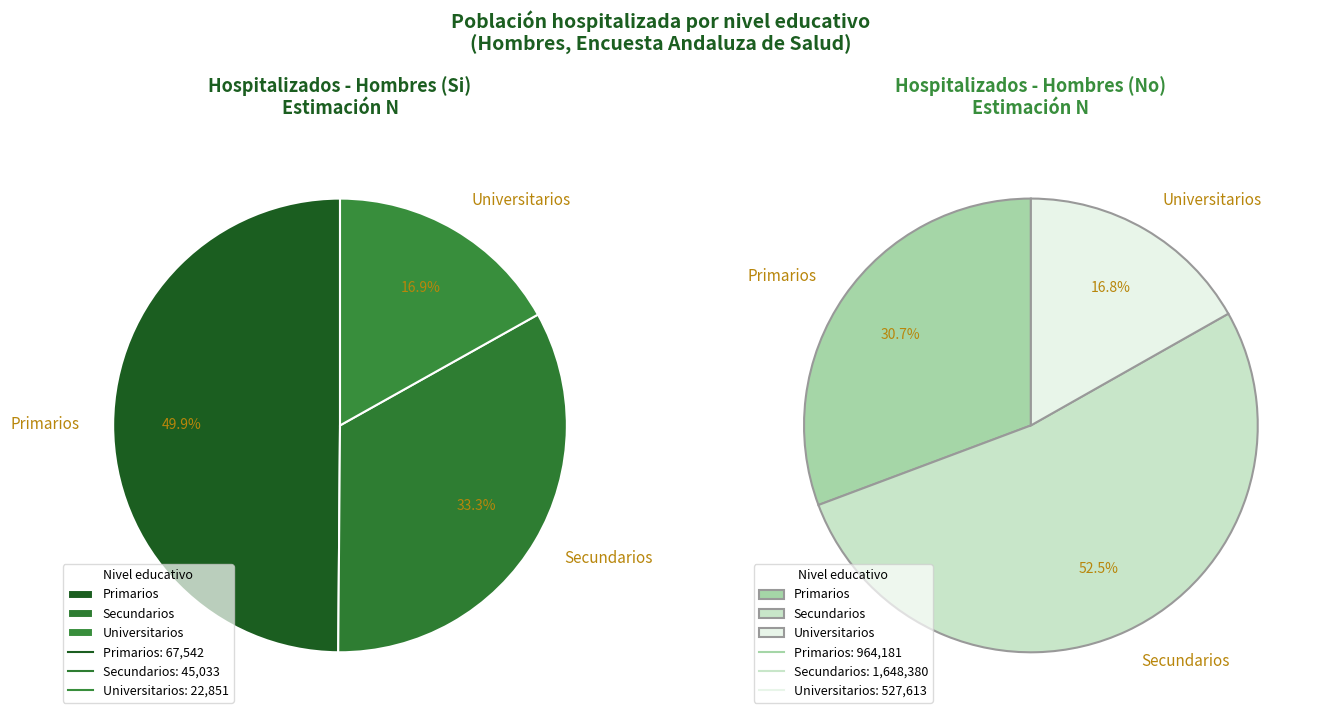

To the nearest percent, what percentage of the pie is Universitarios?

17%